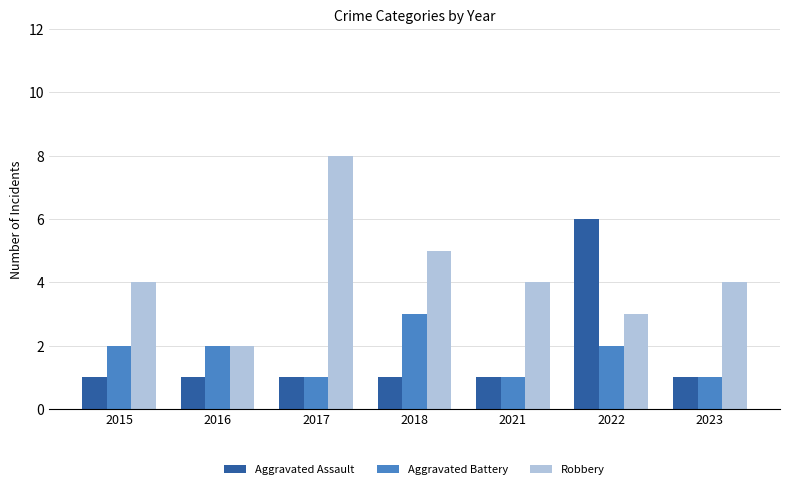

Which series has the widest spread of values?

Robbery